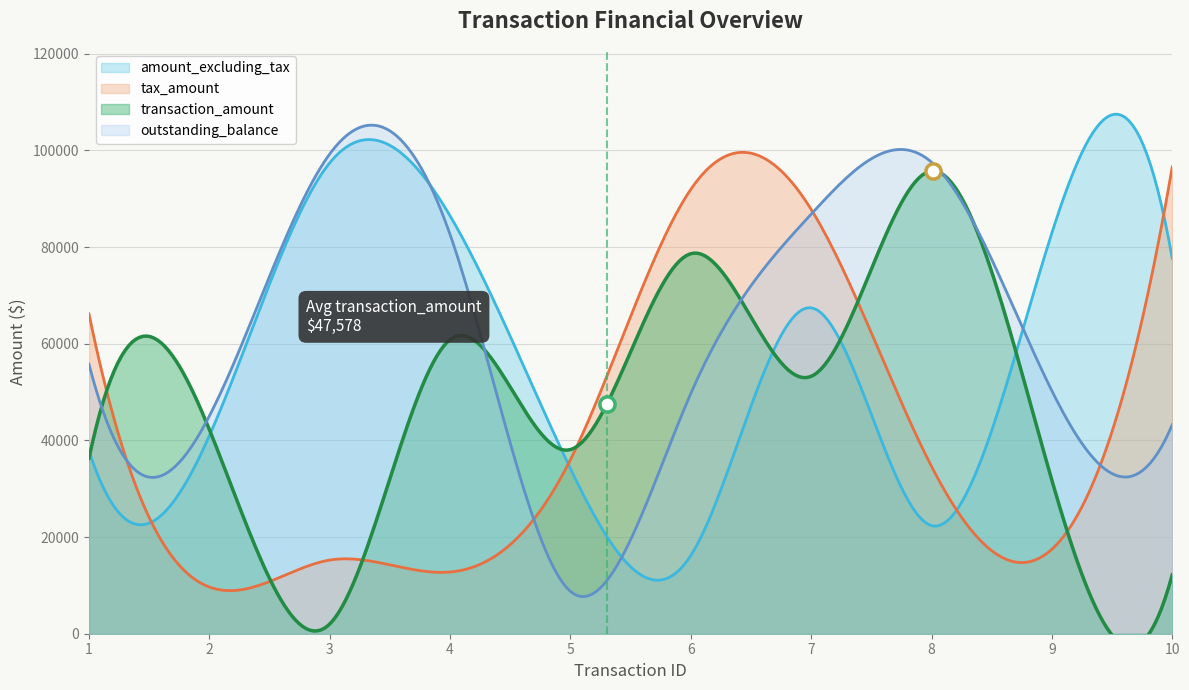

What are all the series names shown in the legend?

amount_excluding_tax, tax_amount, transaction_amount, outstanding_balance